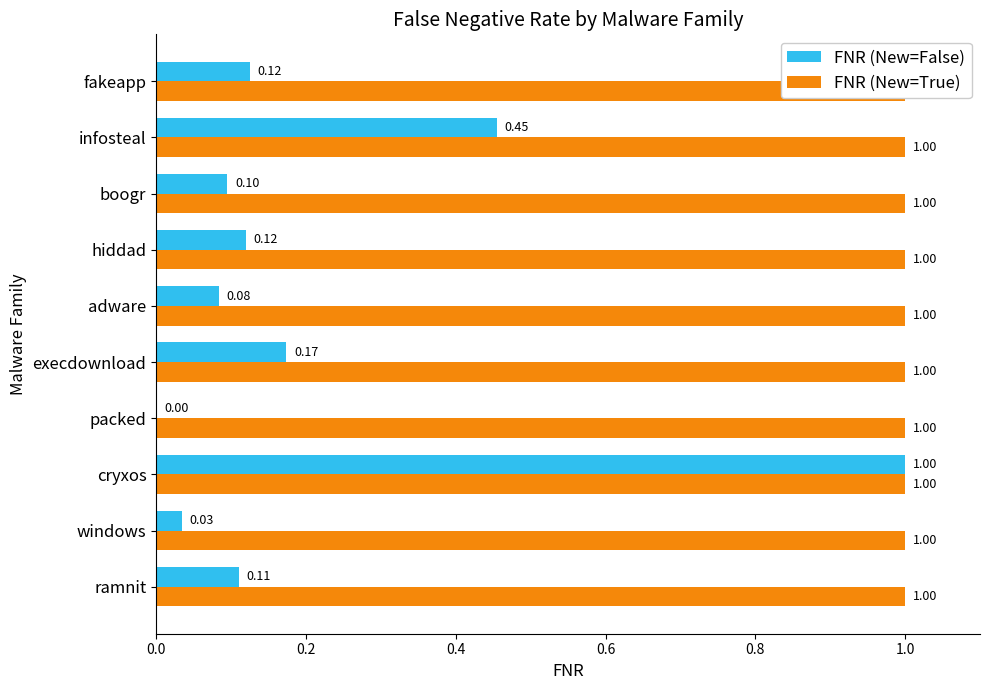

What is the sum of all FNR (New=False) values?

2.2